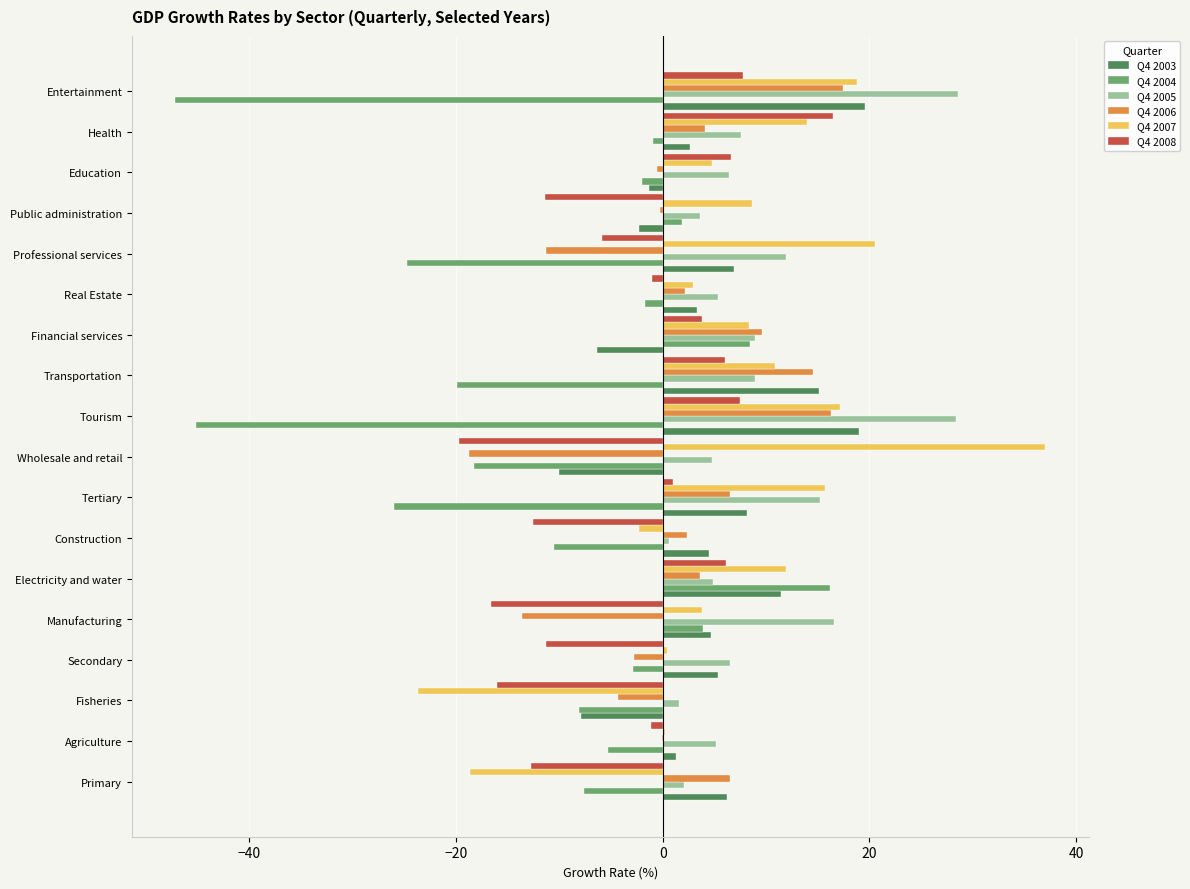

What is the sum of all Q4 2003 values?

80.4